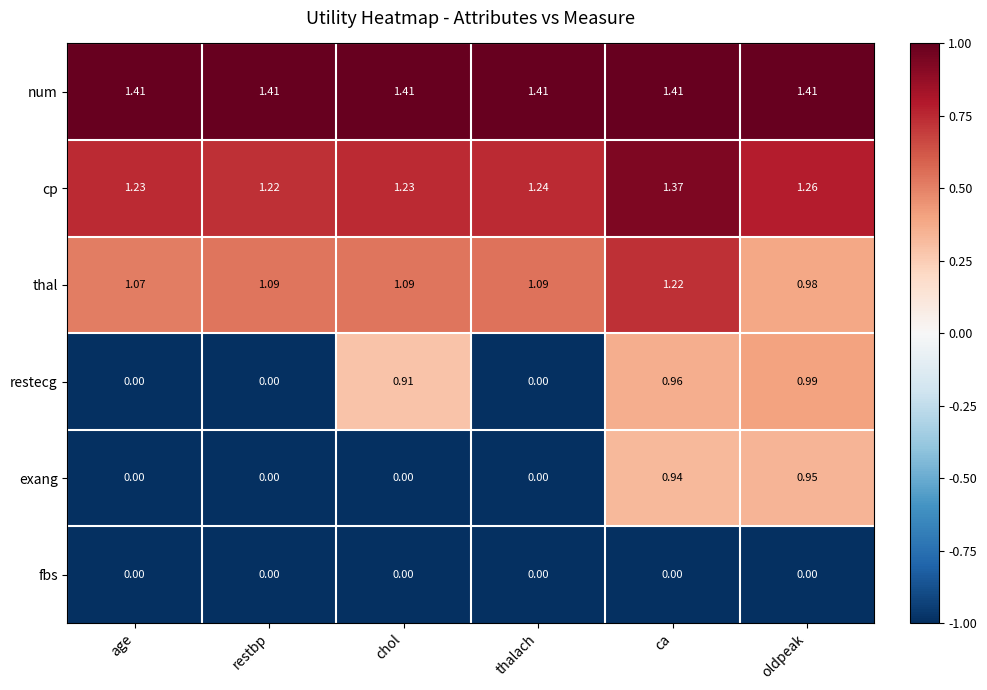

What is the total value across all series at restbp?

3.7